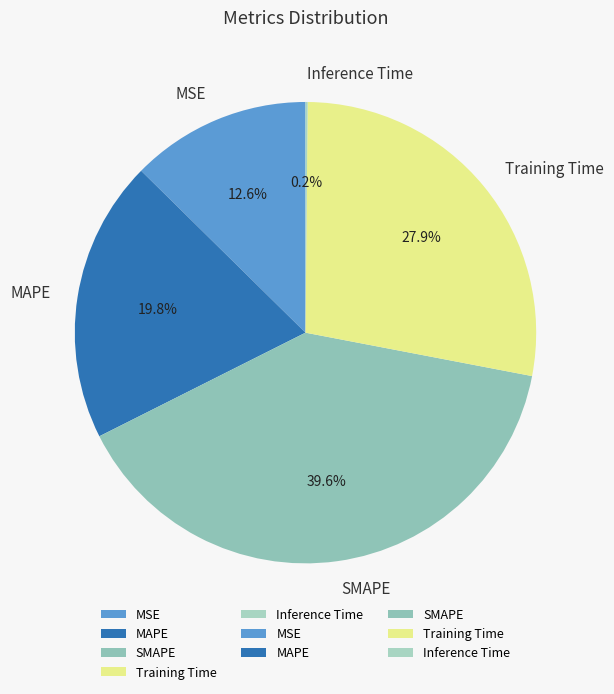

Is there any slice that represents more than half of the pie?

No